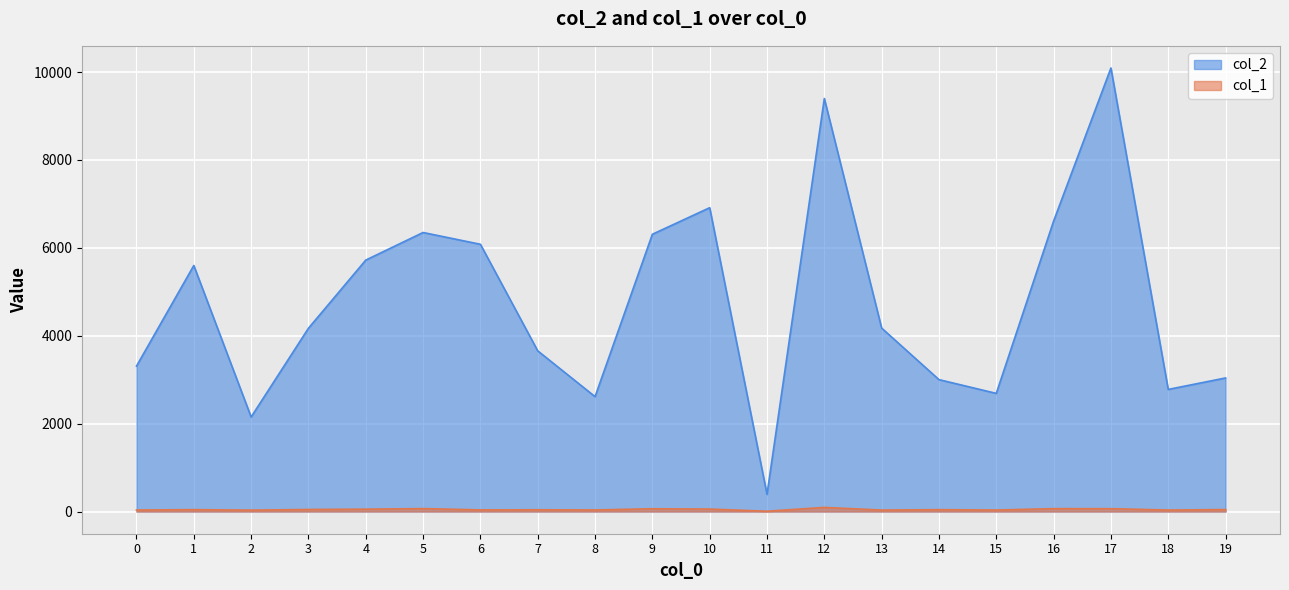

In col_2, how many points are higher than both neighbors (excluding endpoints)?

5